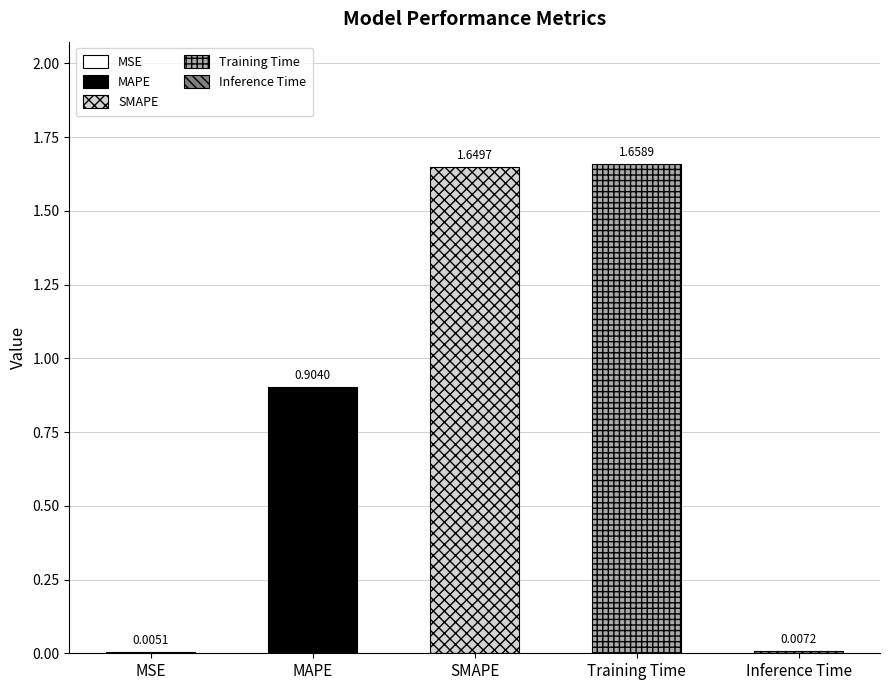

The value at MSE is 0.0. True or false?

True